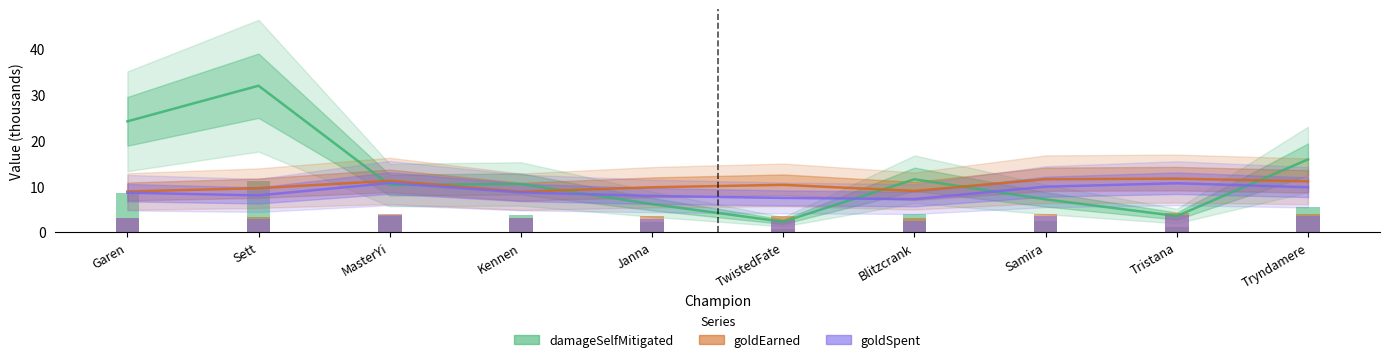

List the labels in order of damageSelfMitigated value, smallest first.

TwistedFate, Tristana, Janna, Samira, MasterYi, Kennen, Blitzcrank, Tryndamere, Garen, Sett